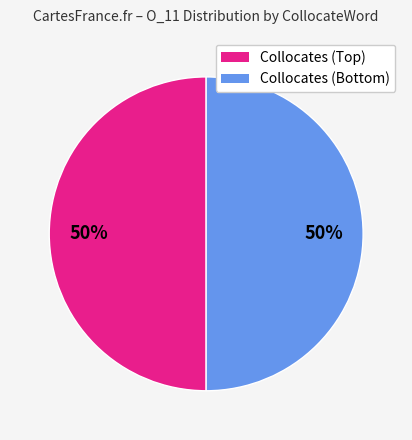

To the nearest percent, what is the average slice percentage?

50%